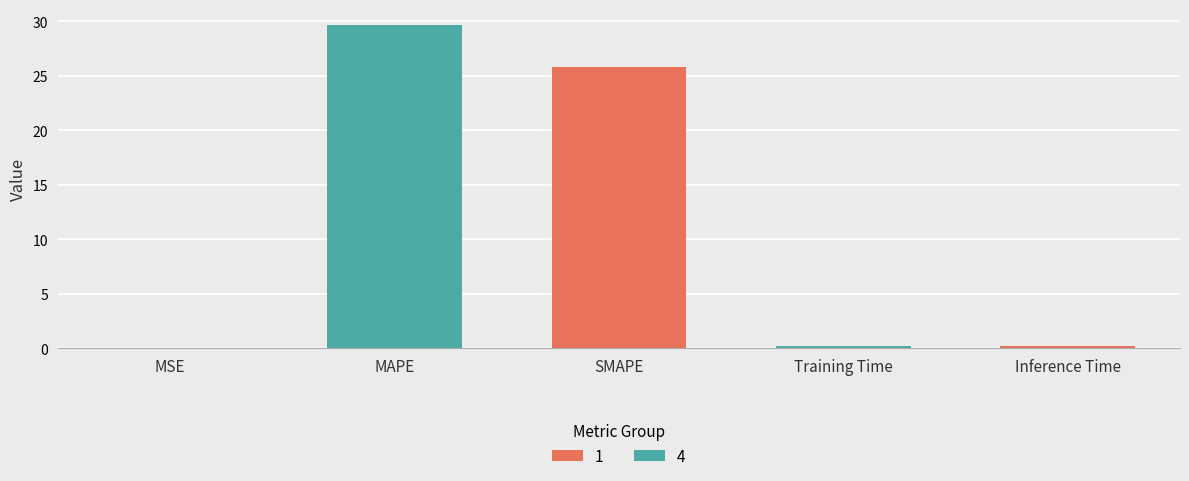

Between MSE and MAPE, which is larger?

MAPE